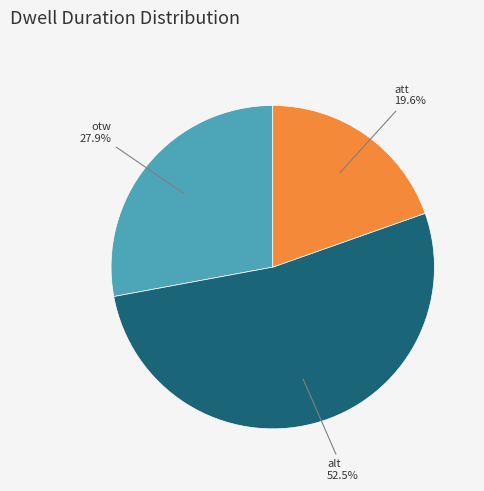

True or false: att accounts for 10% of the total.

False